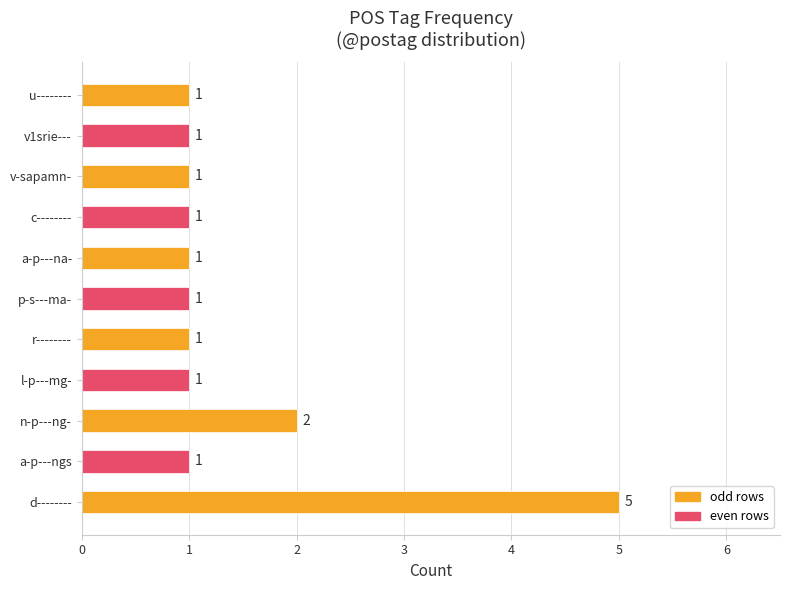

What is the difference between the maximum and minimum values?

4